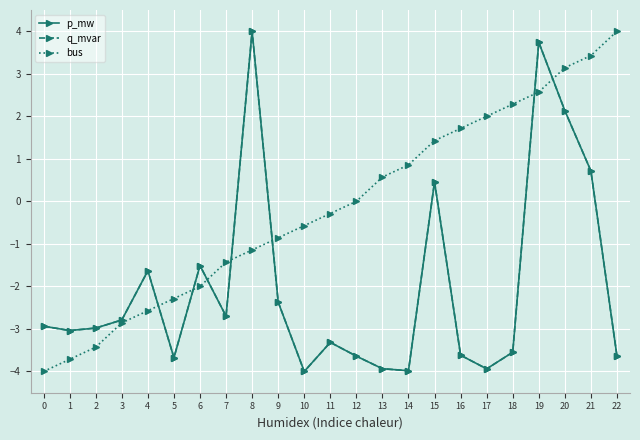

At which category is the sum across all series the highest?

19